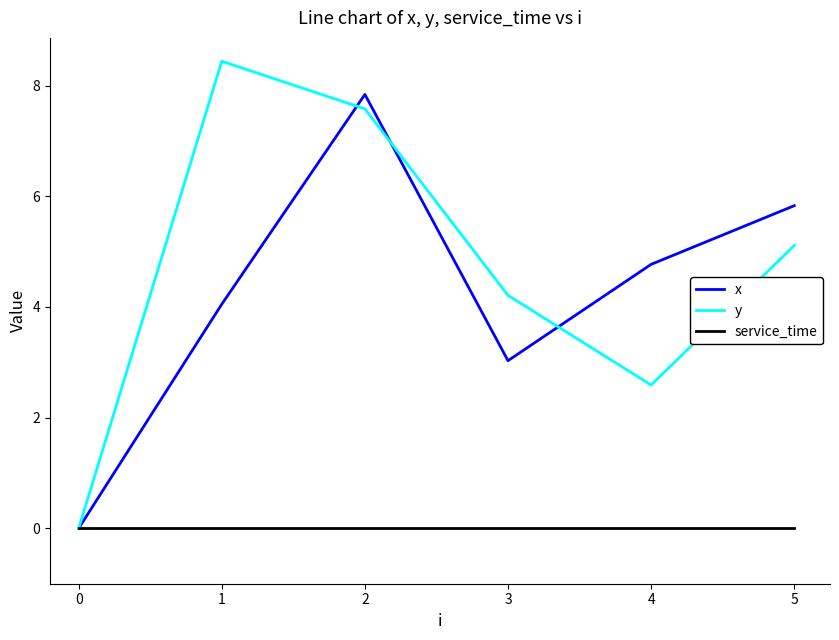

True or false: service_time has a value of 0.0 at 4.

True